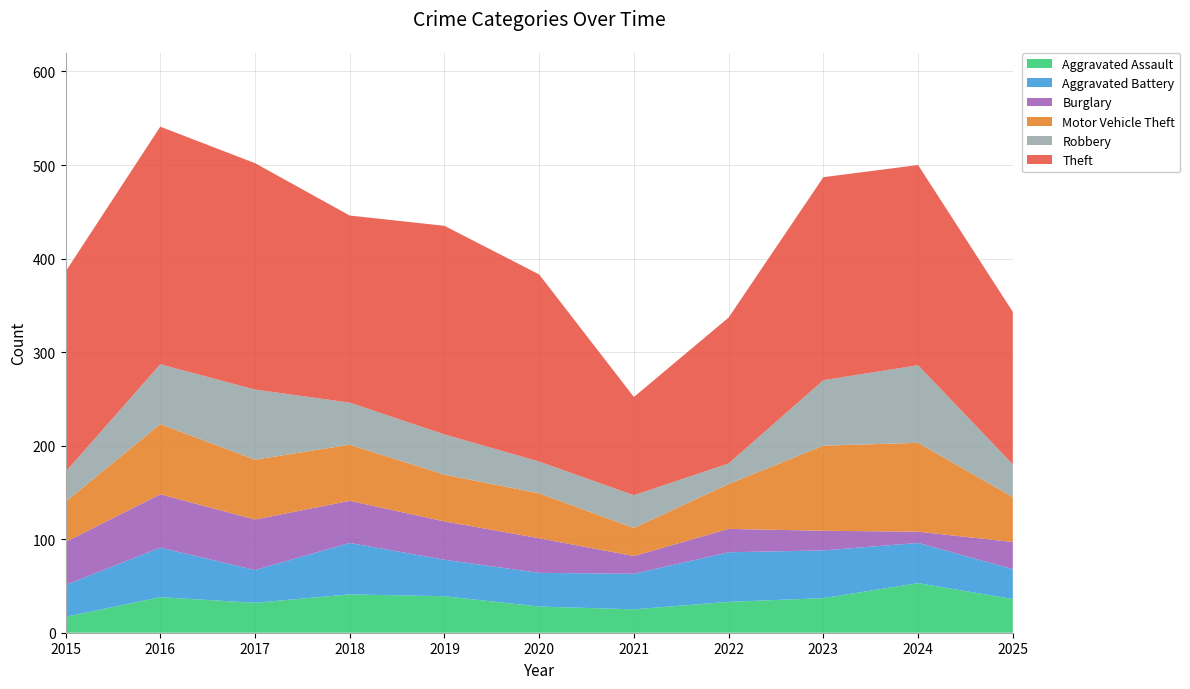

Reading left to right, list all the values displayed in this chart.

Aggravated Assault: 17	38	32	41	39	28	25	33	37	53	36
Aggravated Battery: 34	53	35	55	39	36	38	53	51	43	32
Burglary: 46	57	54	45	41	37	19	25	21	12	29
Motor Vehicle Theft: 43	75	64	60	50	48	30	48	91	95	48
Robbery: 32	64	75	45	43	34	35	22	70	83	35
Theft: 214	254	242	200	223	200	105	156	217	214	163